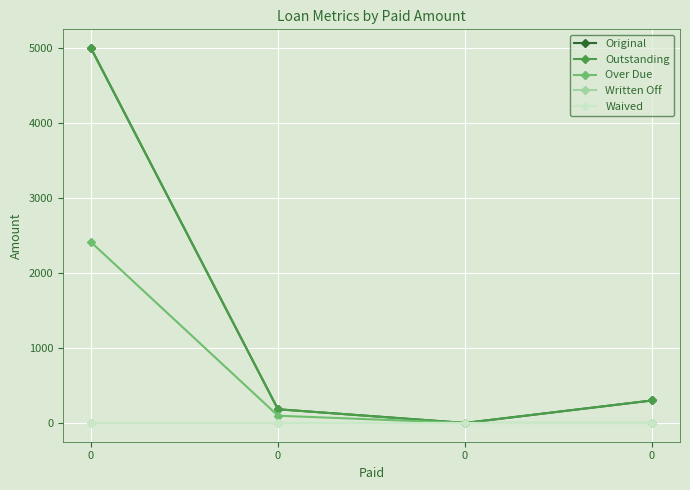

True or false: Outstanding has more than 0 points higher than both neighbors.

False